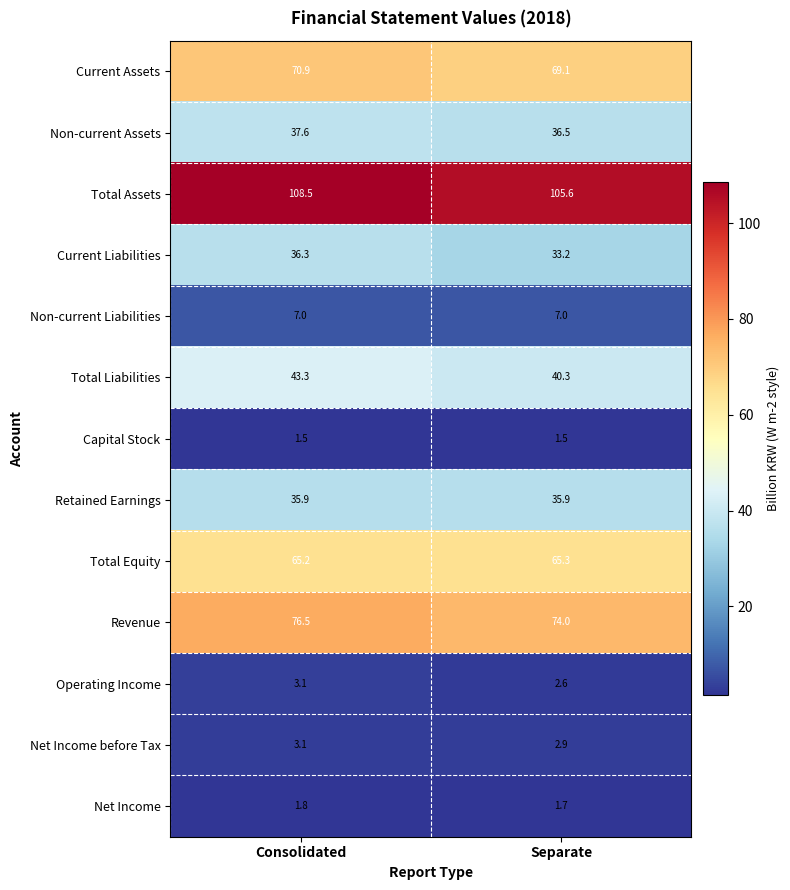

What is the spread (max minus min) of values at Consolidated?

107.0